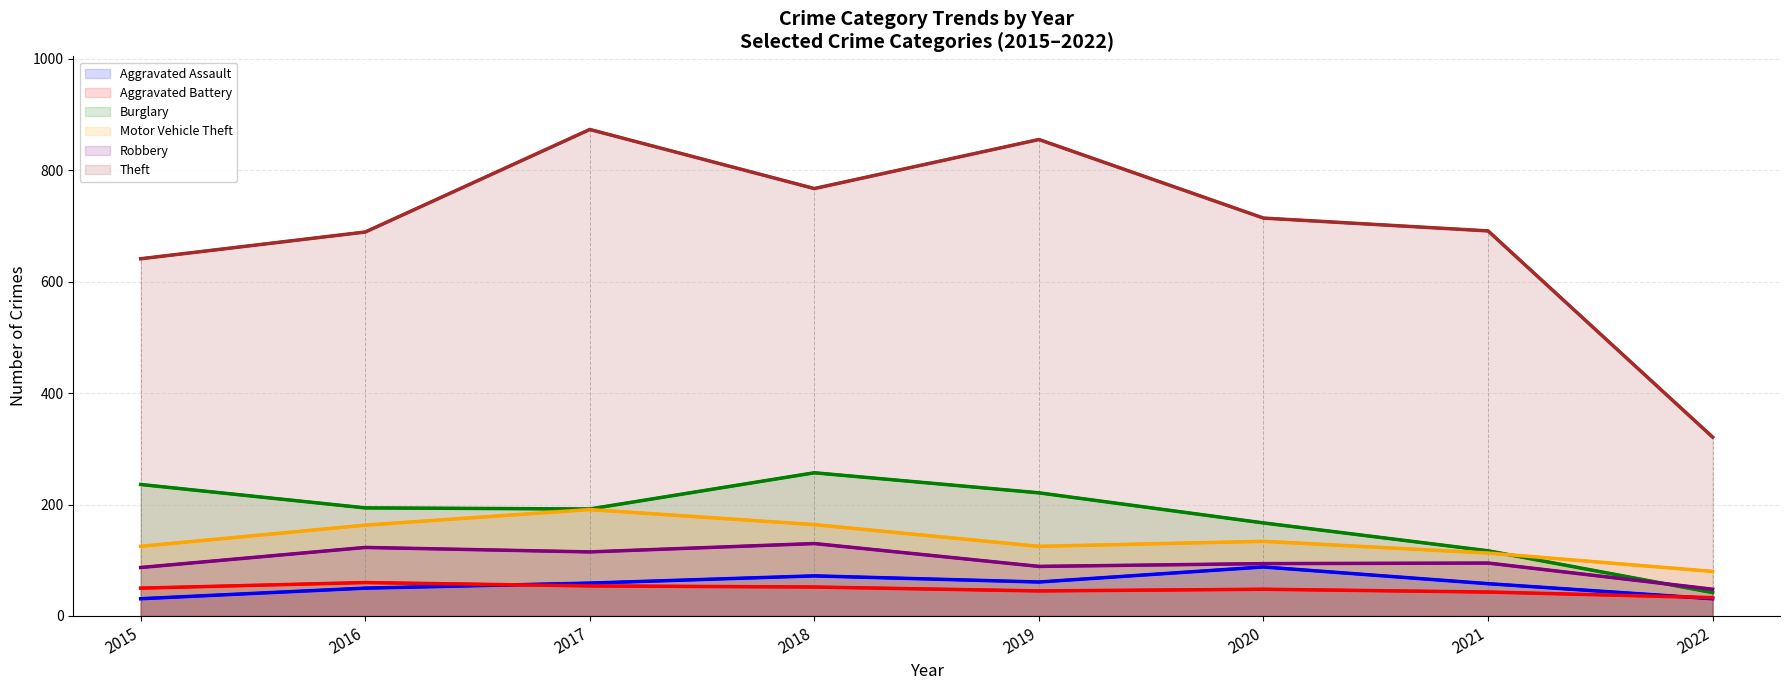

True or false: Robbery has more than 2 points higher than both neighbors.

True